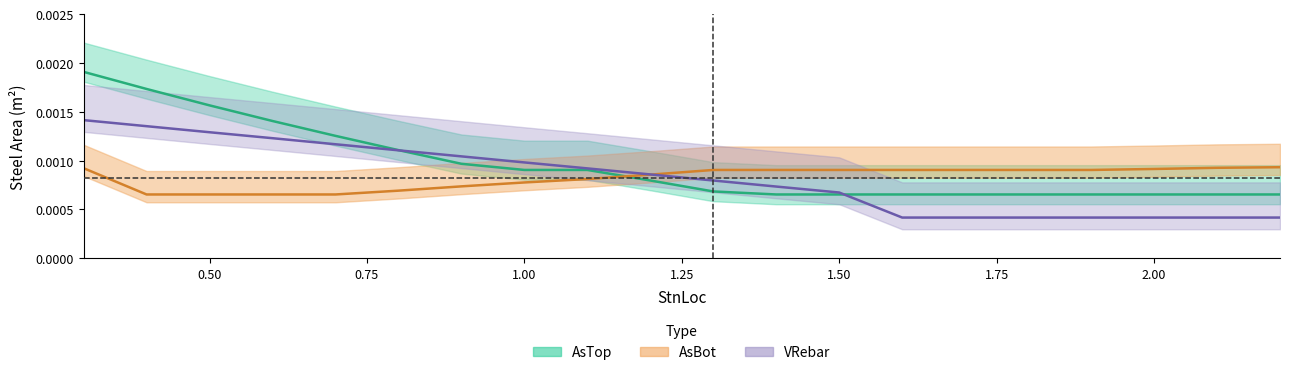

How many lines are shown in the chart?

3